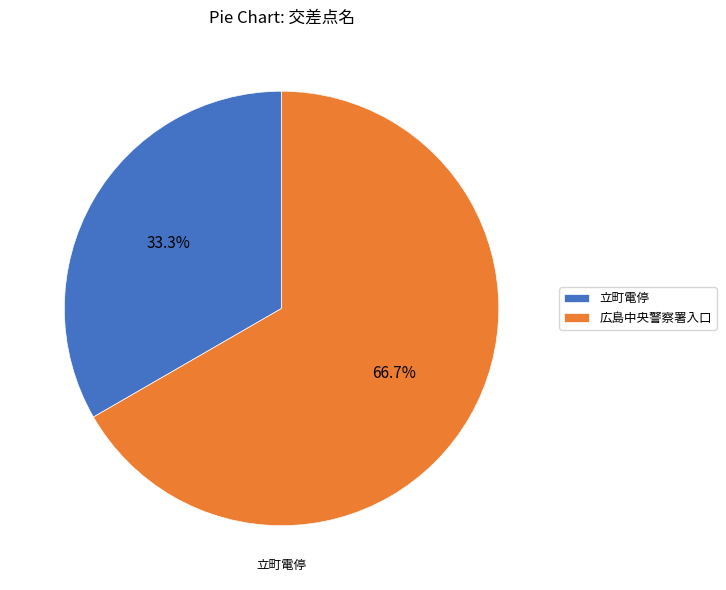

What is the ratio of the value at 広島中央警察署入口 to the value at 立町電停?

2.0